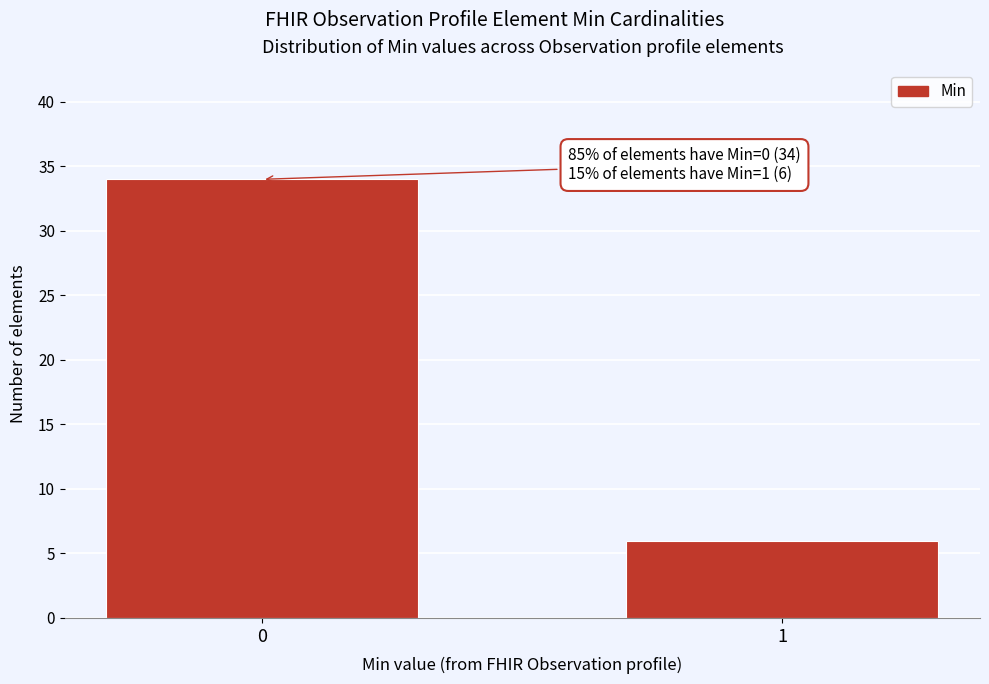

Reading right to left, transcribe all the data shown in this chart.

1=6	0=34